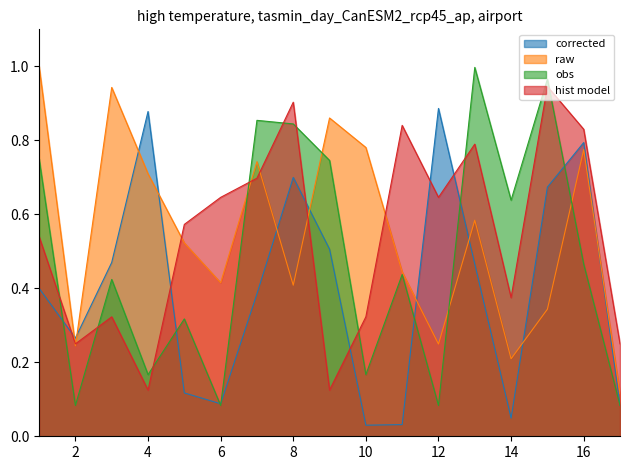

Reading left to right, what are all the values shown in this chart?

corrected: 0.4	0.3	0.5	0.9	0.1	0.1	0.4	0.7	0.5	0.0	0.0	0.9	0.5	0.0	0.7	0.8	0.1
raw: 1.0	0.2	0.9	0.7	0.5	0.4	0.7	0.4	0.9	0.8	0.4	0.2	0.6	0.2	0.3	0.8	0.1
obs: 0.7	0.1	0.4	0.2	0.3	0.1	0.9	0.8	0.7	0.2	0.4	0.1	1.0	0.6	1.0	0.5	0.1
hist model: 0.5	0.2	0.3	0.1	0.6	0.6	0.7	0.9	0.1	0.3	0.8	0.6	0.8	0.4	0.9	0.8	0.2